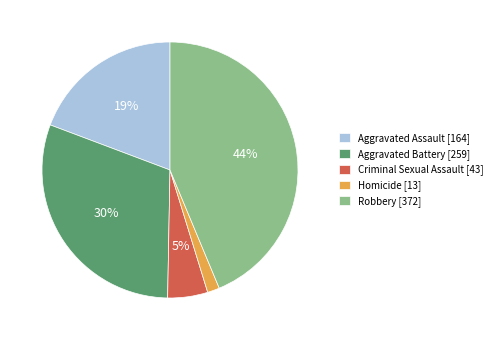

Is the sum of Criminal Sexual Assault [43] and Homicide [13] greater than half?

No